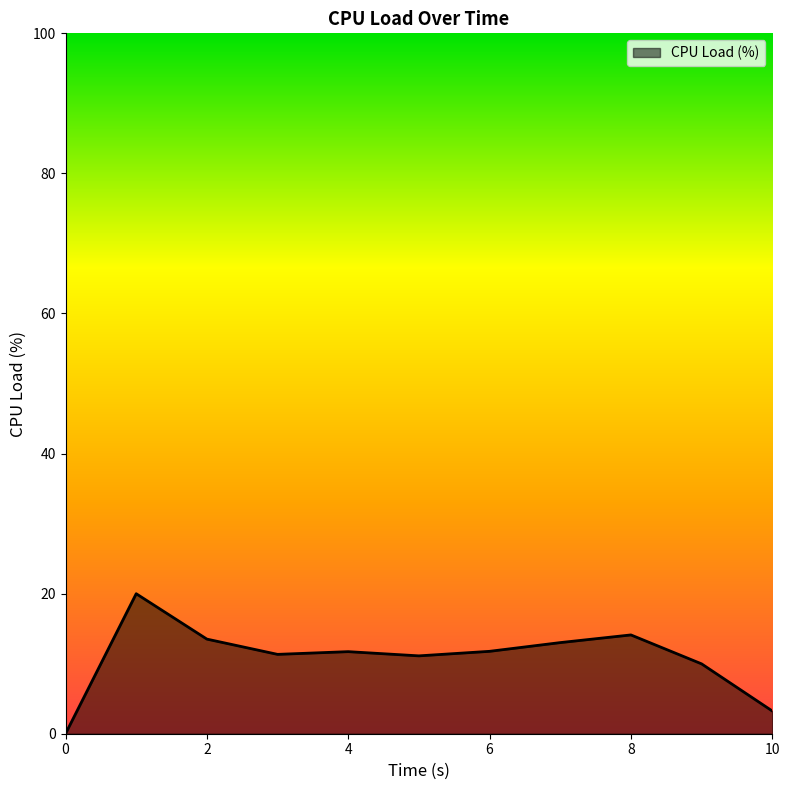

What is the difference between the values at 6 and 8?

2.3